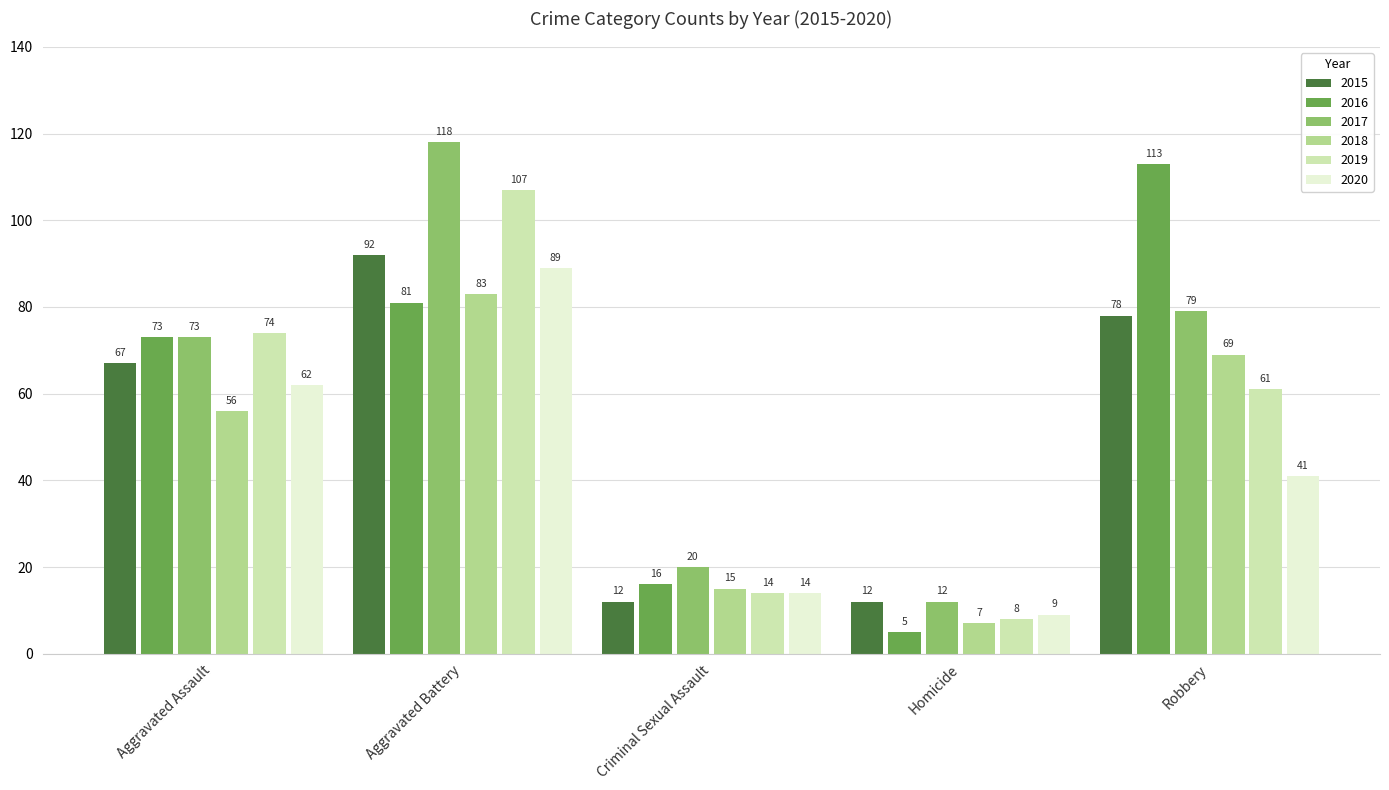

Reading left to right, extract all data points from this chart.

2015: Aggravated Assault=67	Aggravated Battery=92	Criminal Sexual Assault=12	Homicide=12	Robbery=78
2016: Aggravated Assault=73	Aggravated Battery=81	Criminal Sexual Assault=16	Homicide=5	Robbery=113
2017: Aggravated Assault=73	Aggravated Battery=118	Criminal Sexual Assault=20	Homicide=12	Robbery=79
2018: Aggravated Assault=56	Aggravated Battery=83	Criminal Sexual Assault=15	Homicide=7	Robbery=69
2019: Aggravated Assault=74	Aggravated Battery=107	Criminal Sexual Assault=14	Homicide=8	Robbery=61
2020: Aggravated Assault=62	Aggravated Battery=89	Criminal Sexual Assault=14	Homicide=9	Robbery=41